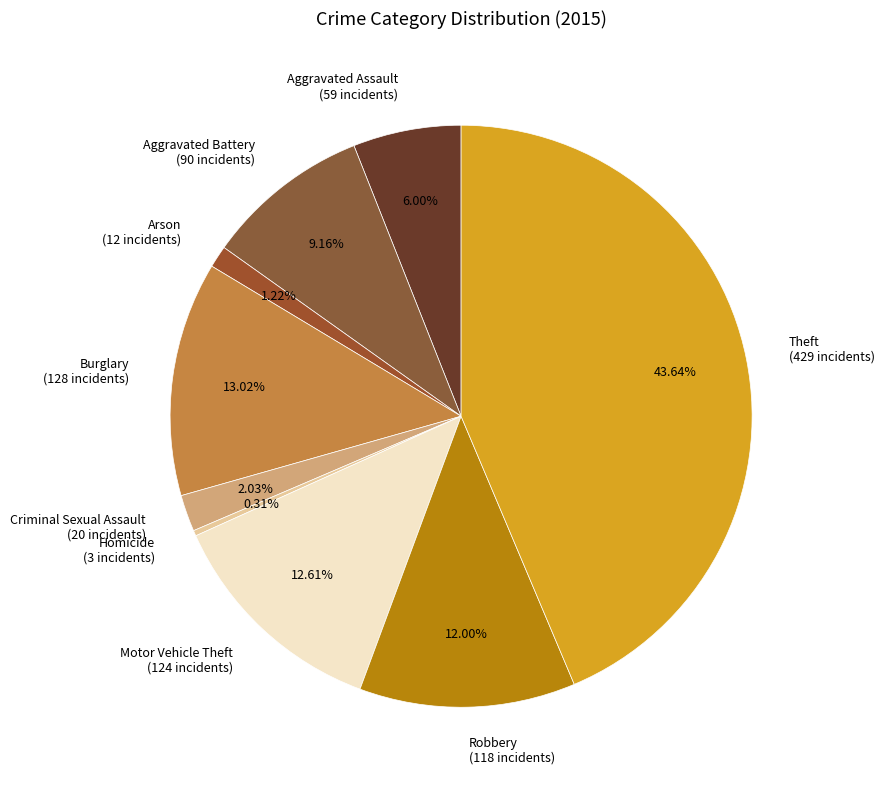

What percentage is the Arson slice, to the nearest percent?

1%